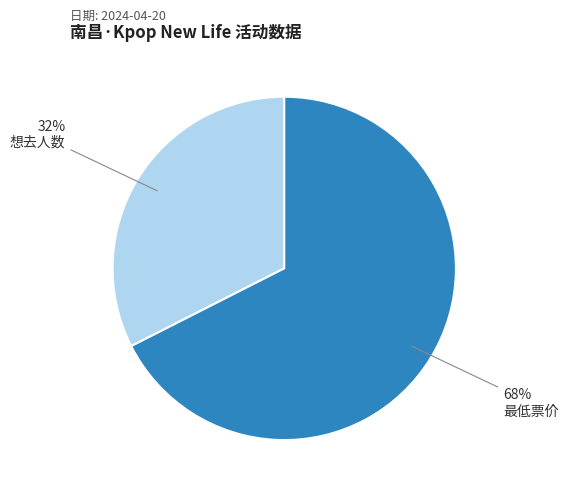

Is there any slice that represents more than half of the pie?

Yes